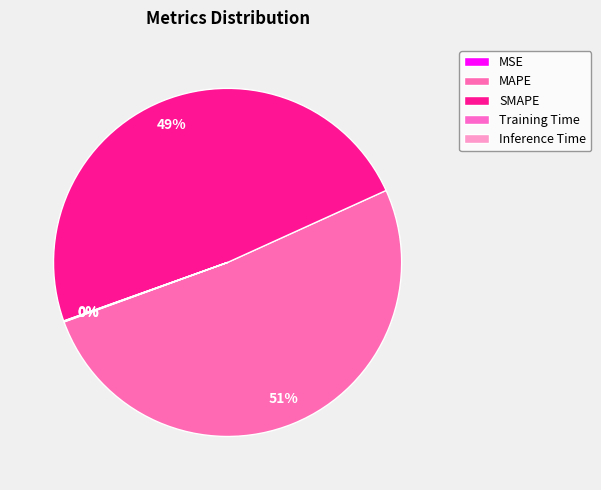

The Training Time slice represents 1% of the pie. True or false?

False